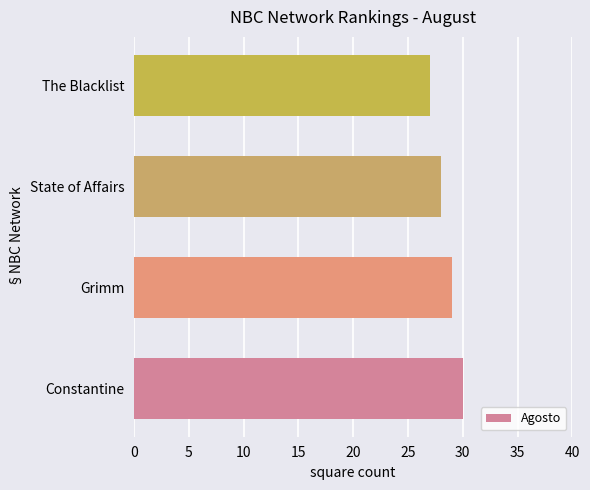

Approximately how many times larger is the value at State of Affairs compared to Grimm?

1.0